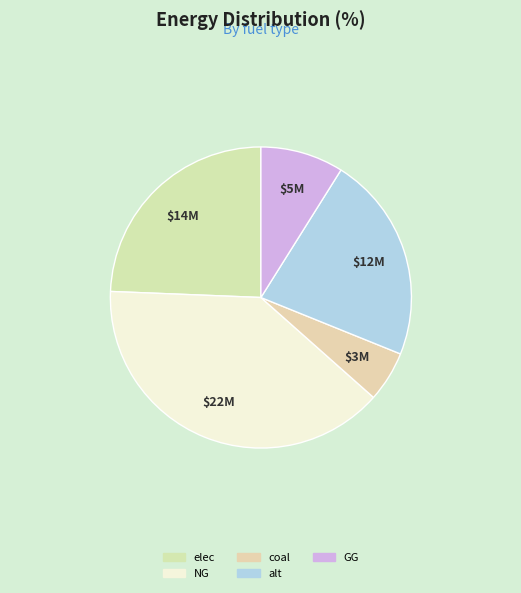

Count the number of slices in the pie.

5